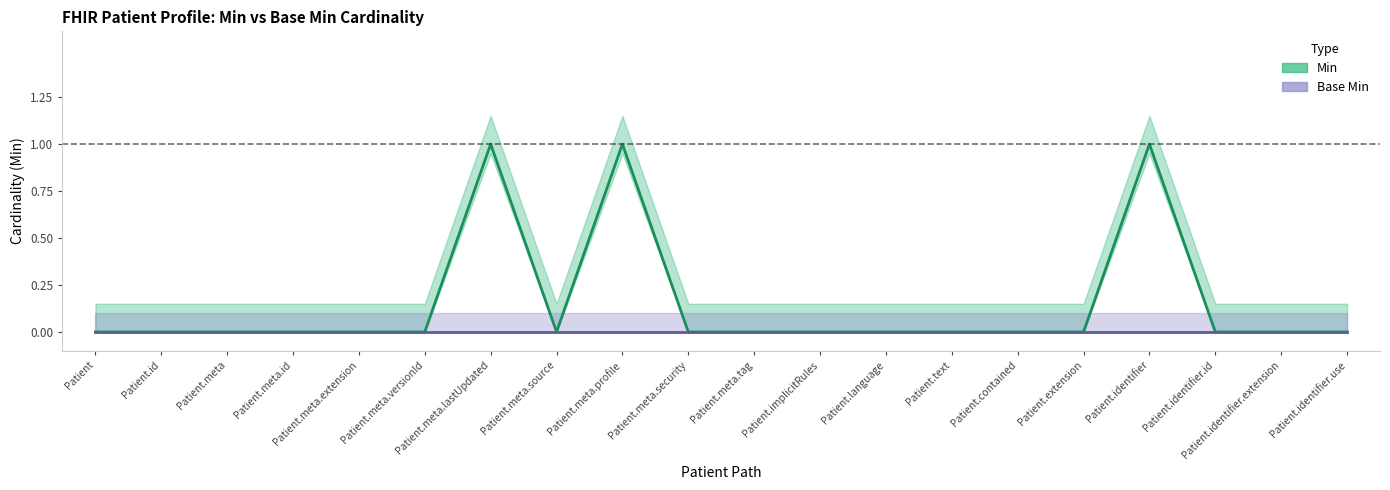

What position from the left is Patient.meta.extension?

5